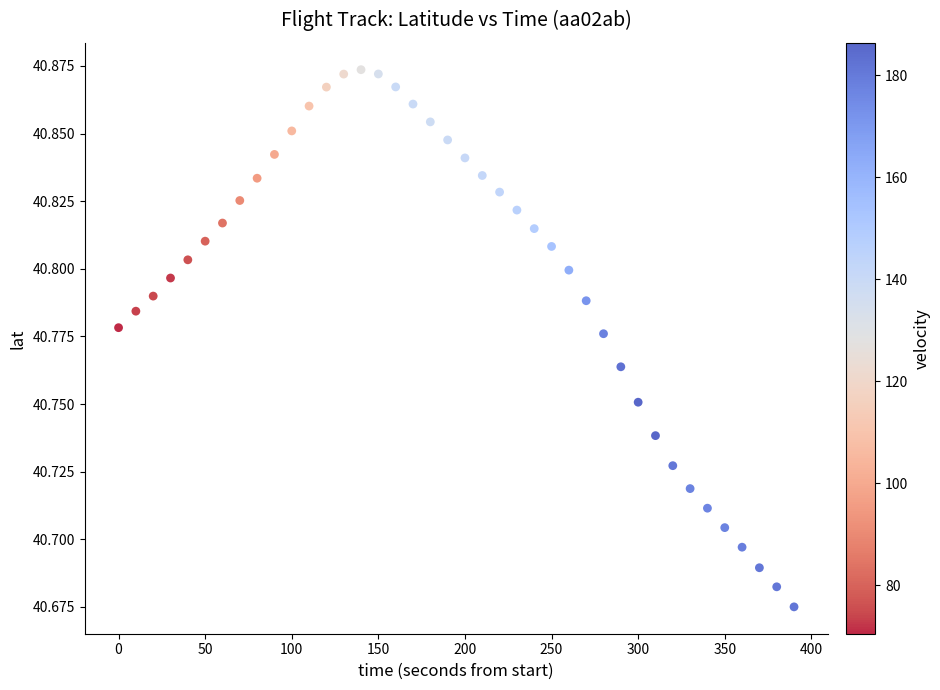

What is the range of X values (max minus min)?

390.0